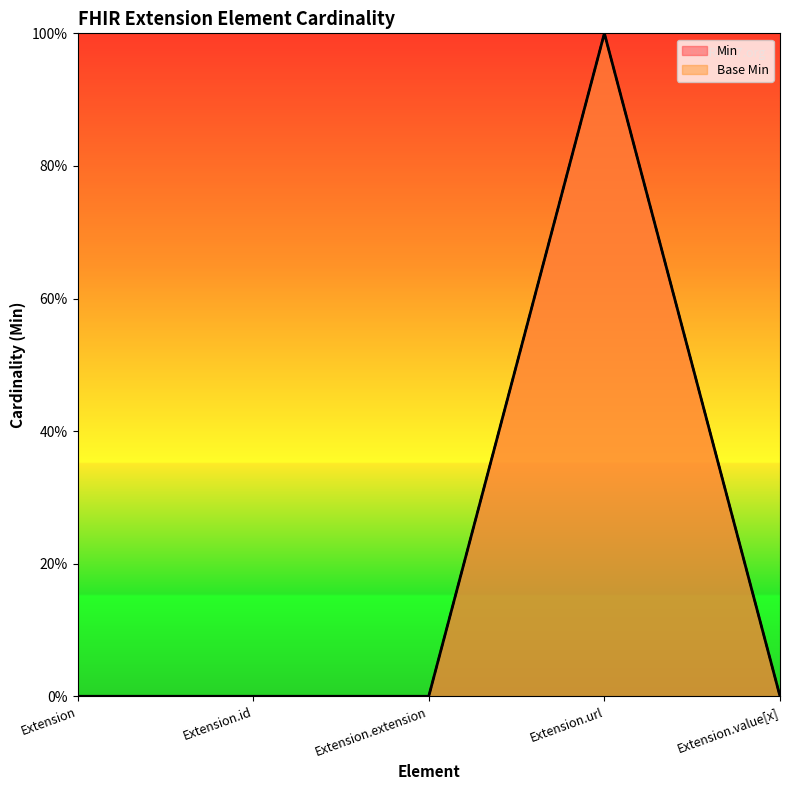

Which has a higher value, Extension or Extension.id?

Extension